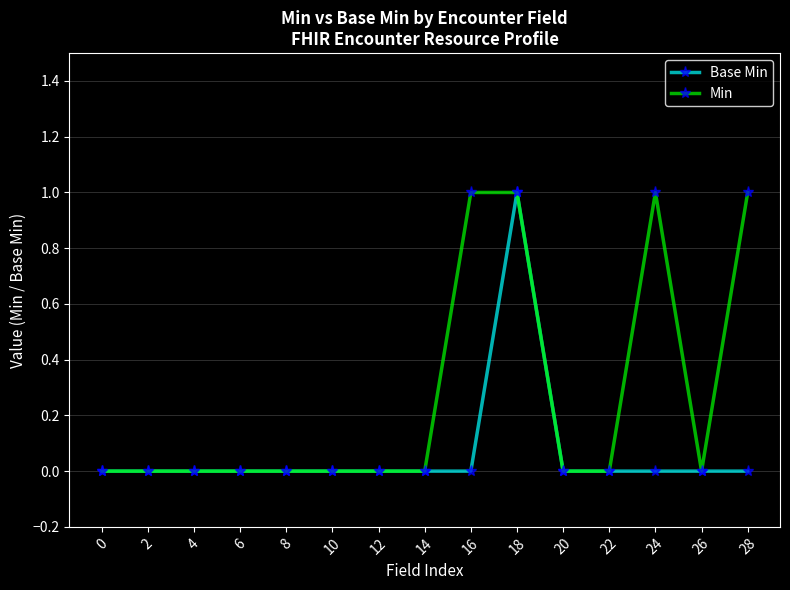

What is the difference between the Min values at 16 and 20?

1